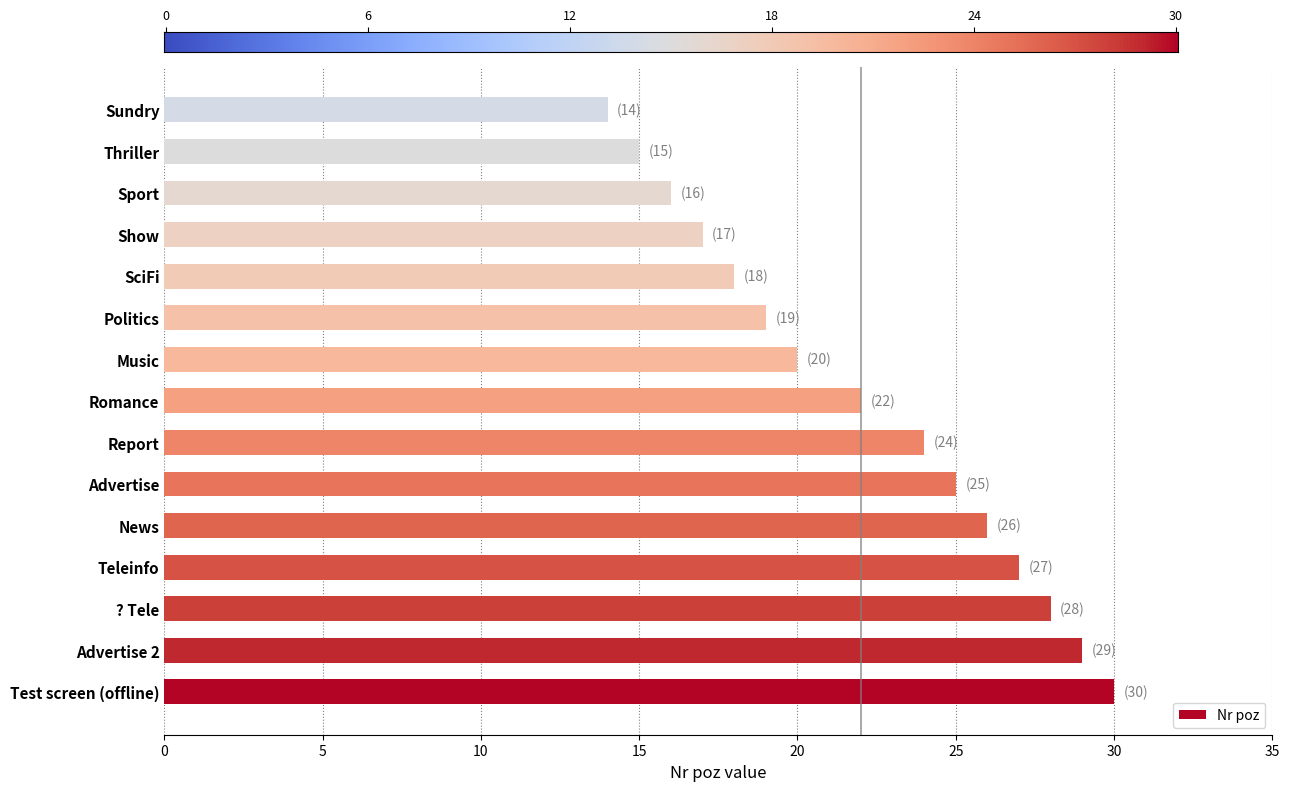

Reading bottom to top, transcribe all the data shown in this chart.

Test screen (offline)=30	Advertise 2=29	? Tele=28	Teleinfo=27	News=26	Advertise=25	Report=24	Romance=22	Music=20	Politics=19	SciFi=18	Show=17	Sport=16	Thriller=15	Sundry=14